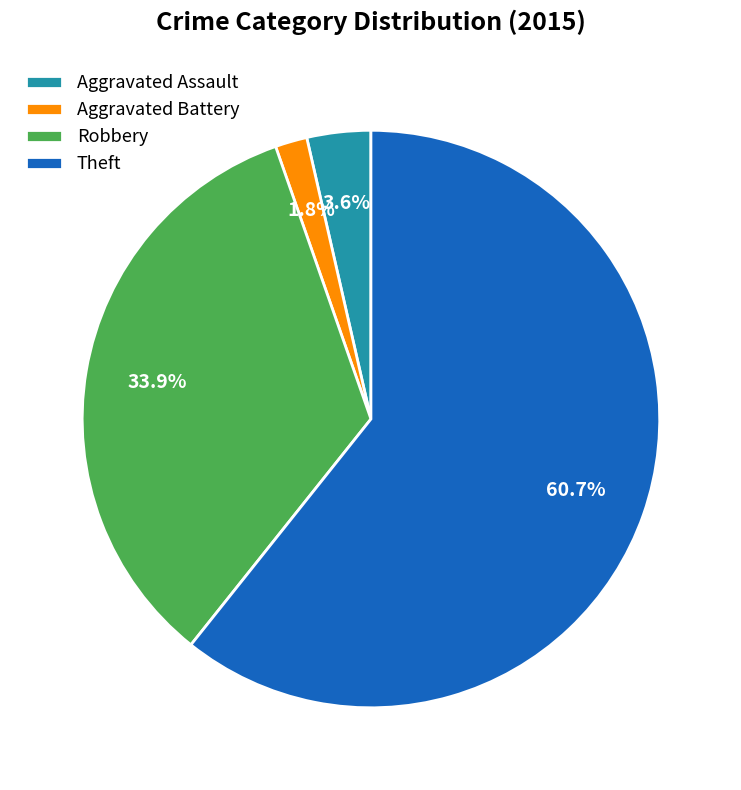

Is the sum of Aggravated Assault and Aggravated Battery greater than half?

No